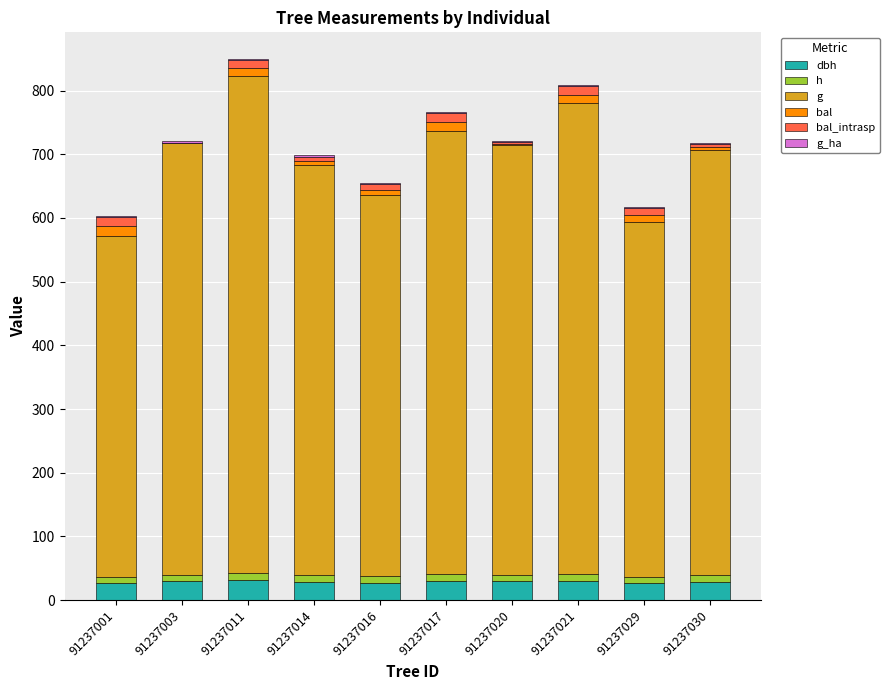

Are the bars grouped side by side (vs. stacked)?

No